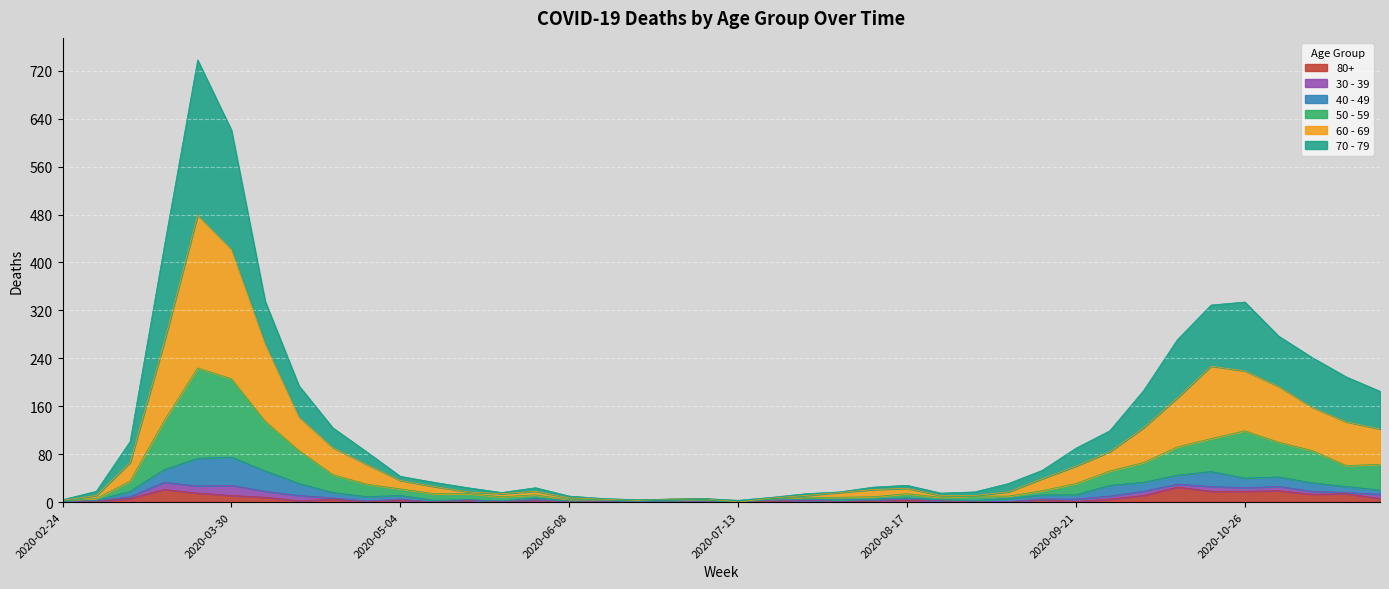

Rank the categories by 50 - 59 value from lowest to highest.

2020-07-13, 2020-02-24, 2020-06-22, 2020-07-06, 2020-06-08, 2020-06-15, 2020-06-29, 2020-07-20, 2020-03-02, 2020-07-27, 2020-08-03, 2020-08-24, 2020-05-25, 2020-08-10, 2020-08-31, 2020-09-07, 2020-06-01, 2020-05-11, 2020-05-18, 2020-08-17, 2020-09-14, 2020-05-04, 2020-04-27, 2020-09-21, 2020-03-09, 2020-04-20, 2020-09-28, 2020-11-16, 2020-11-23, 2020-10-05, 2020-04-13, 2020-11-09, 2020-10-12, 2020-11-02, 2020-10-19, 2020-10-26, 2020-03-16, 2020-04-06, 2020-03-30, 2020-03-23